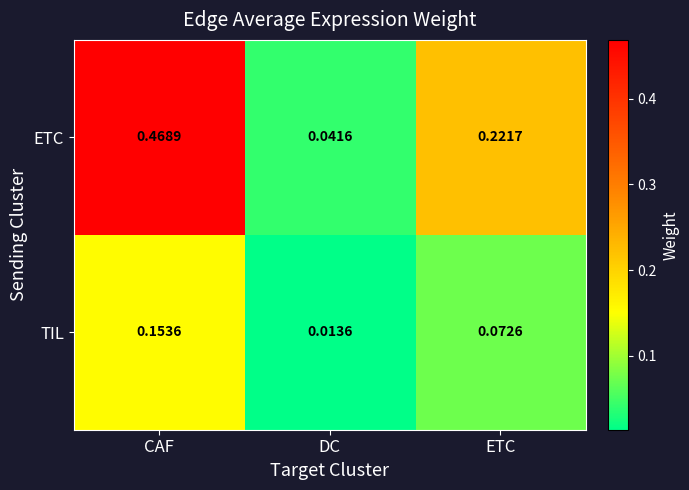

Which label corresponds to the smallest value in the chart?

DC